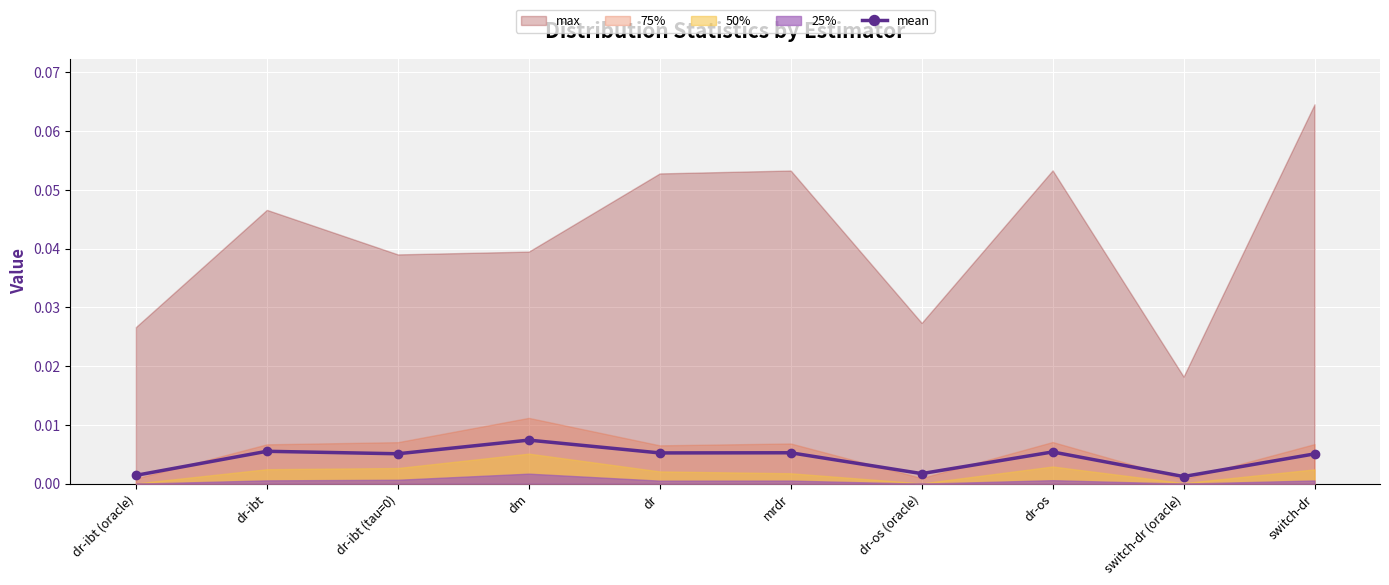

True or false: there are more than 2 points higher than both neighbors.

True